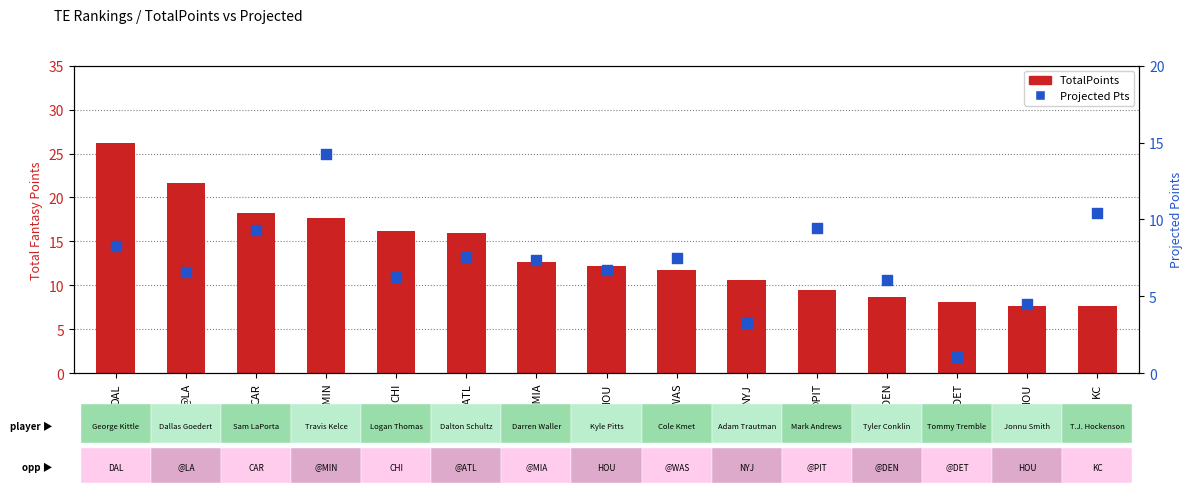

Is the value of TotalPoints at @WAS greater than the value of Projected Pts at @LA?

Yes